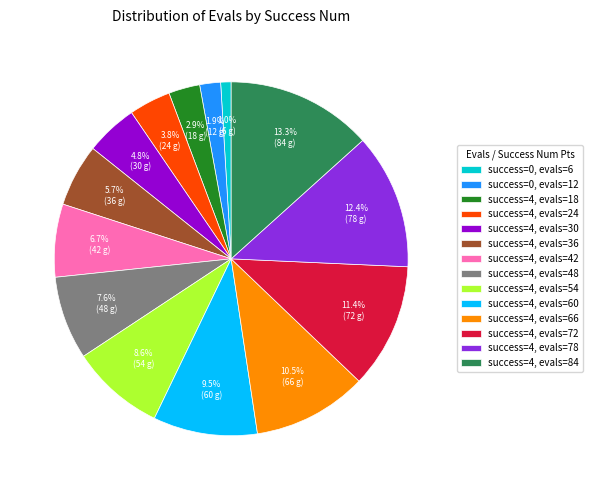

Combined, what portion of the pie is success=4, evals=84 and success=4, evals=18?

16.2%